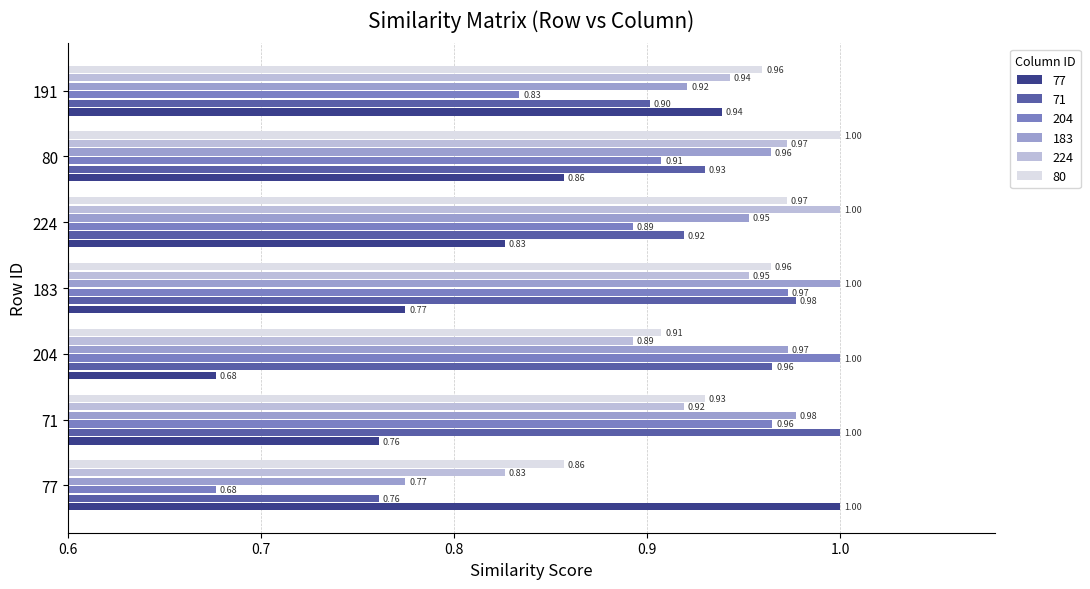

Which category has the lowest value in the 71 series?

77